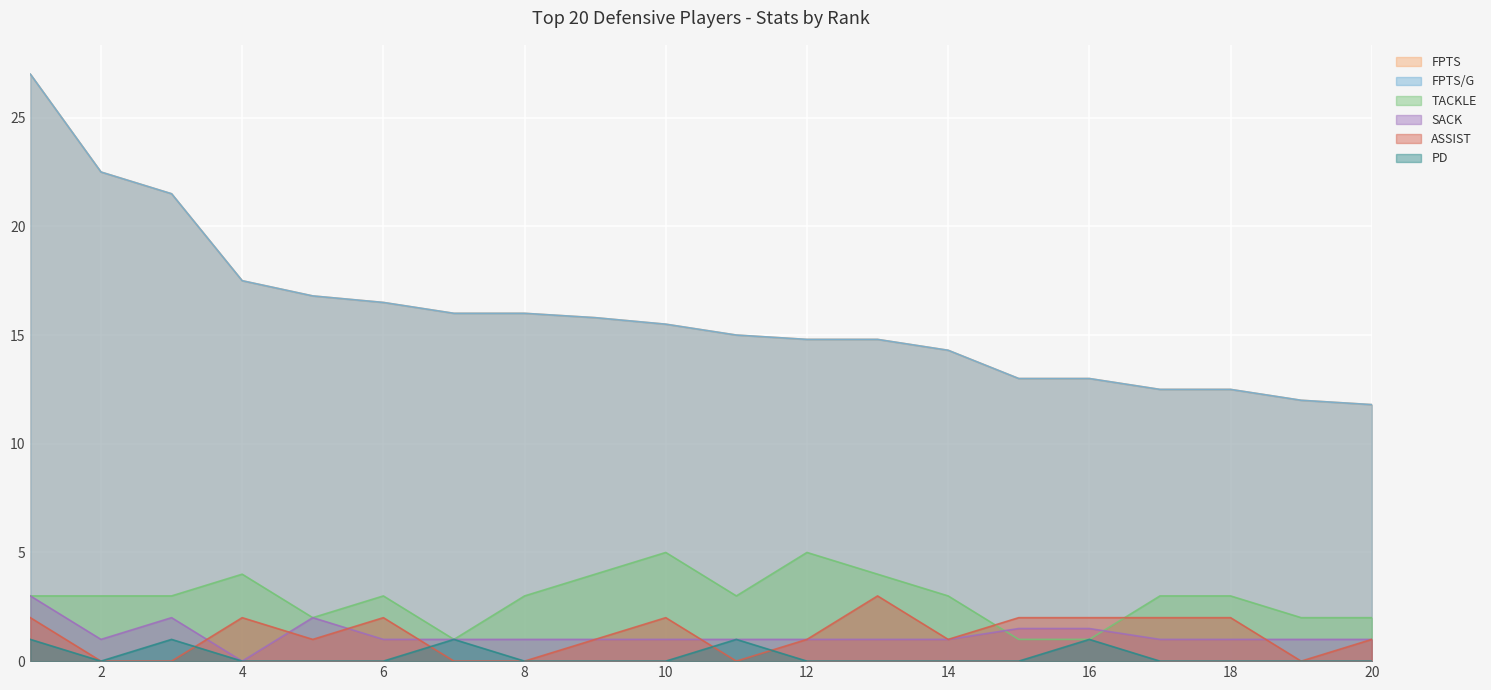

The value of SACK at 13 is 1.7. True or false?

False